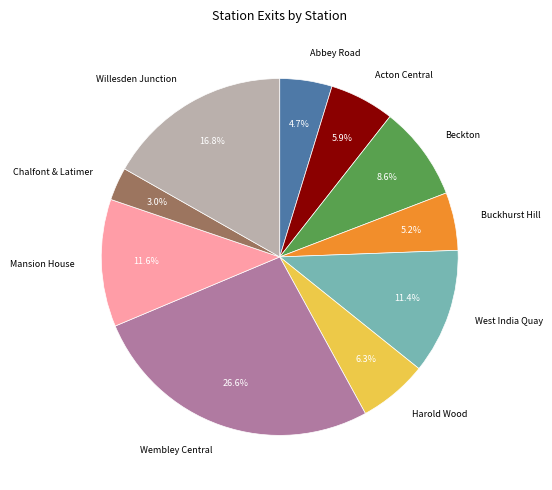

Combined, do Wembley Central and Mansion House account for over 50%?

No